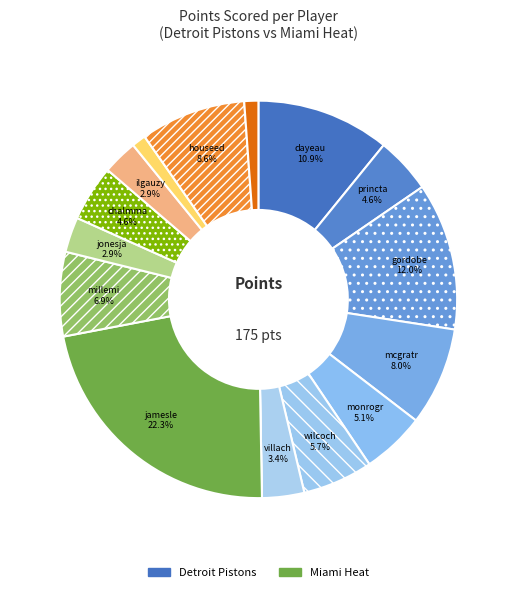

Rank the categories by value from lowest to highest.

bynumwi01, anthojo01, howarju01, jonesja02, ilgauzy01, villach01, princta01, chalmma01, monrogr01, wilcoch01, millemi01, mcgratr01, houseed01, dayeau01, gordobe01, jamesle01